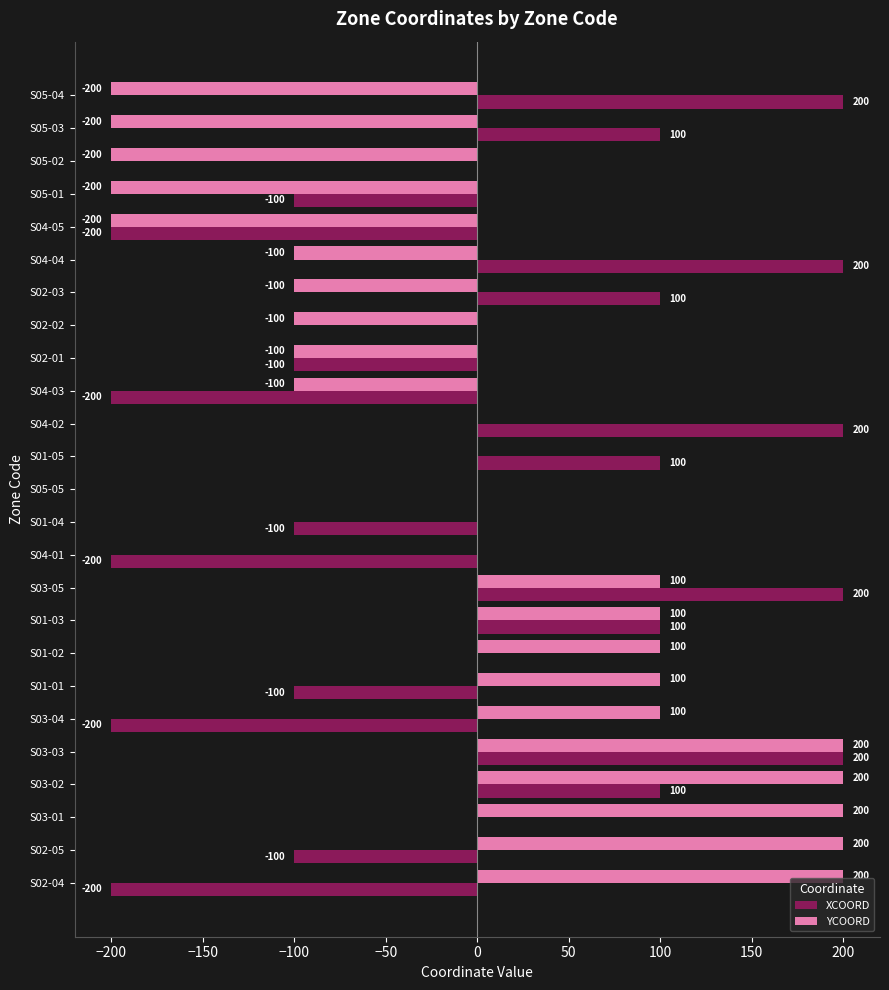

Is the value of YCOORD at S02-05 greater than the value of XCOORD at S01-03?

Yes